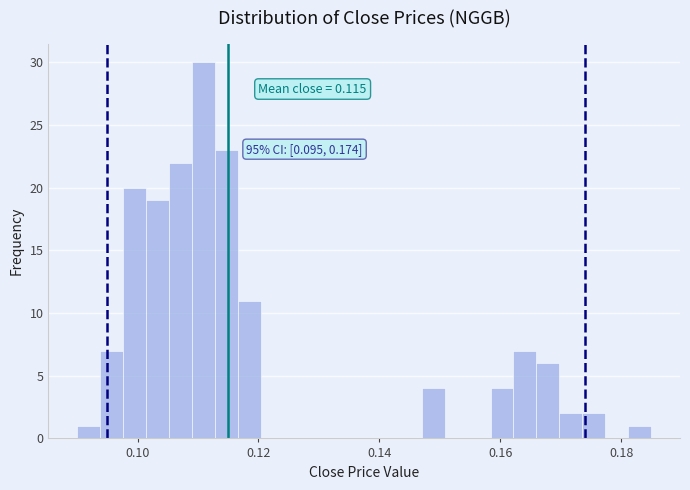

Read against the x-axis, roughly where is the centre of the tallest bar?

0.110